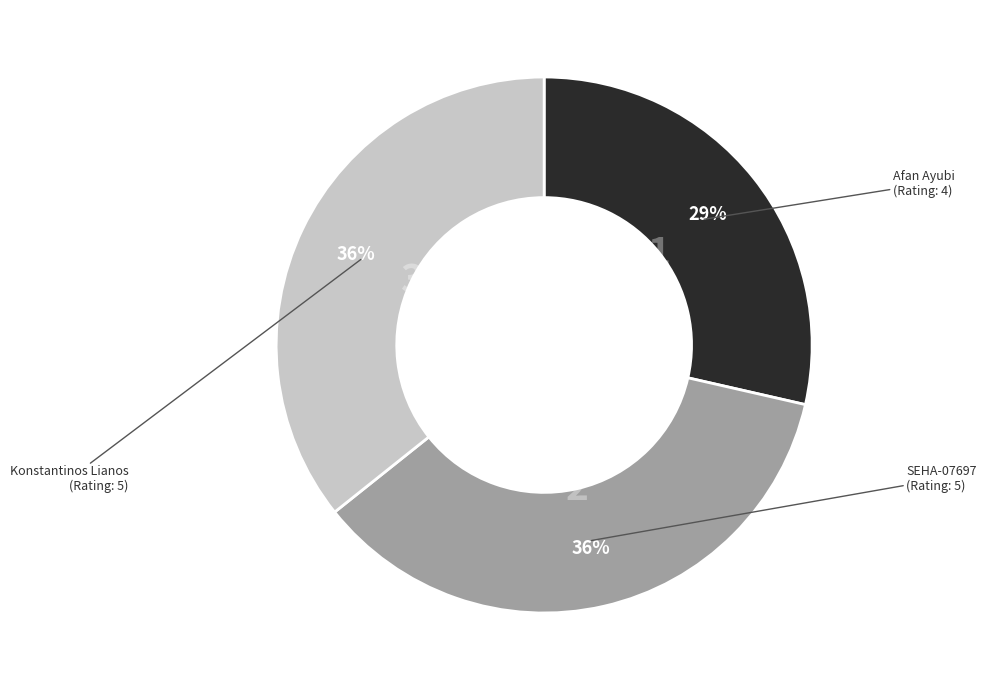

What percentage is the Konstantinos Lianos slice, to the nearest percent?

36%